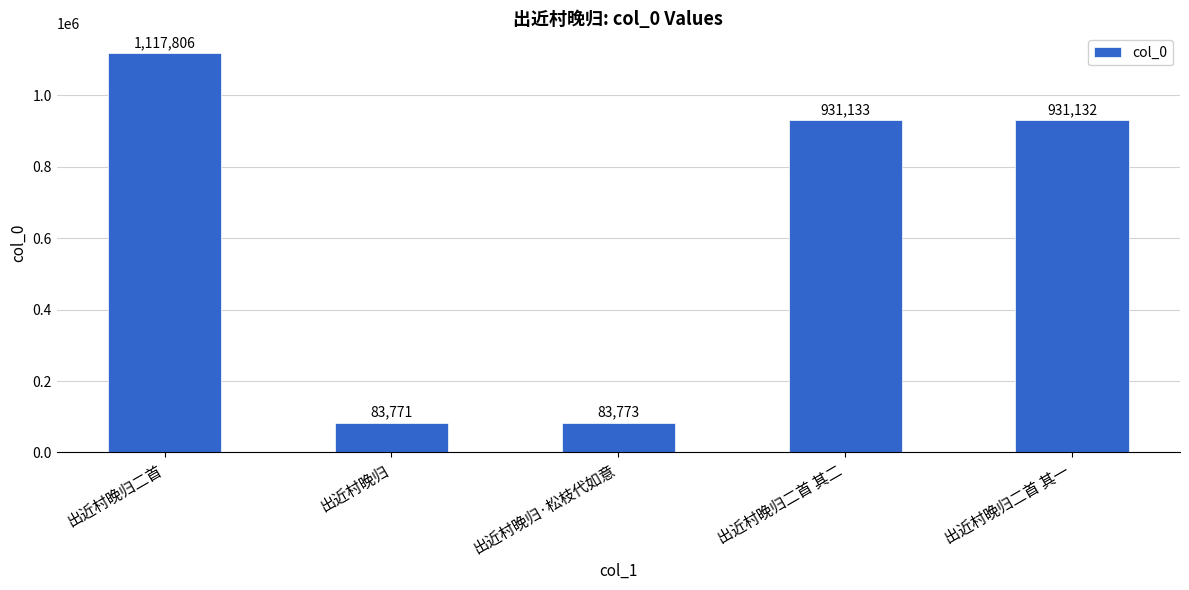

How many bars are there in total?

5